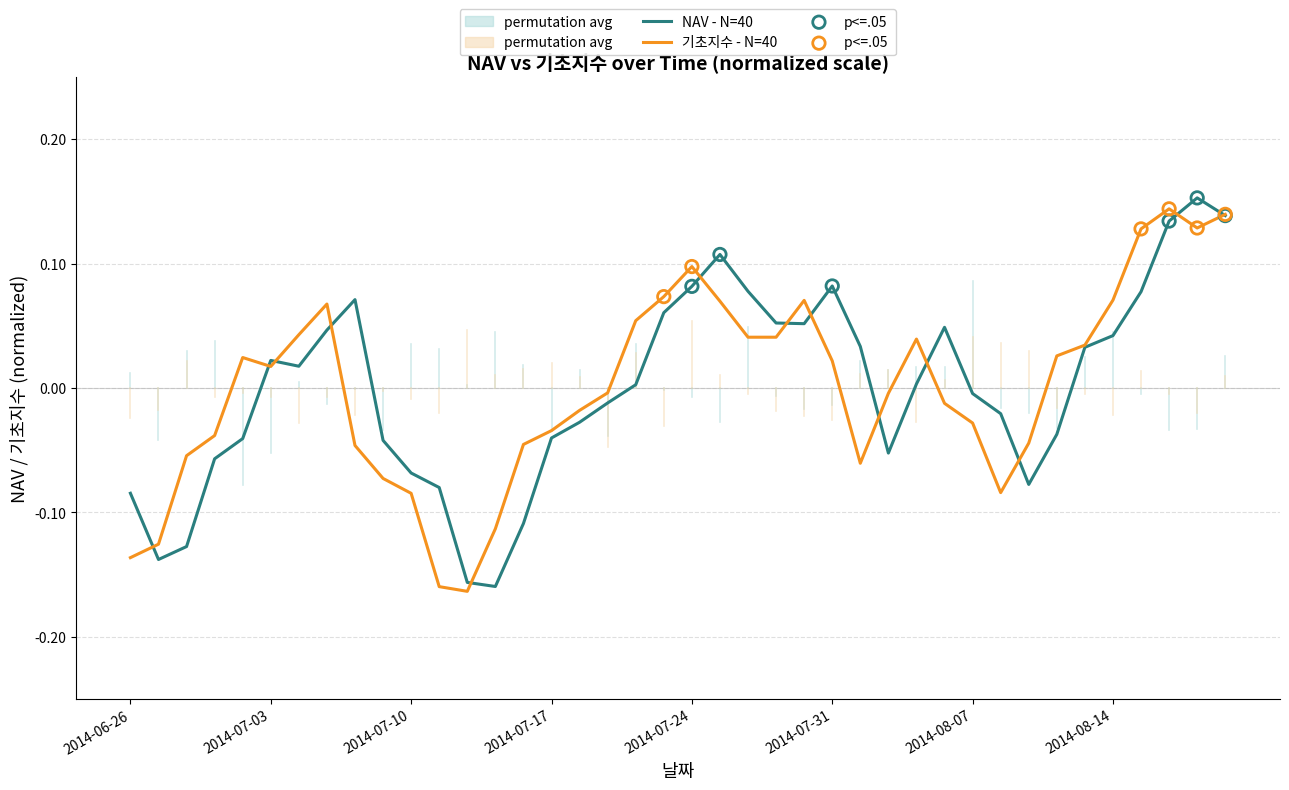

Which series reaches the minimum Y coordinate?

기초지수